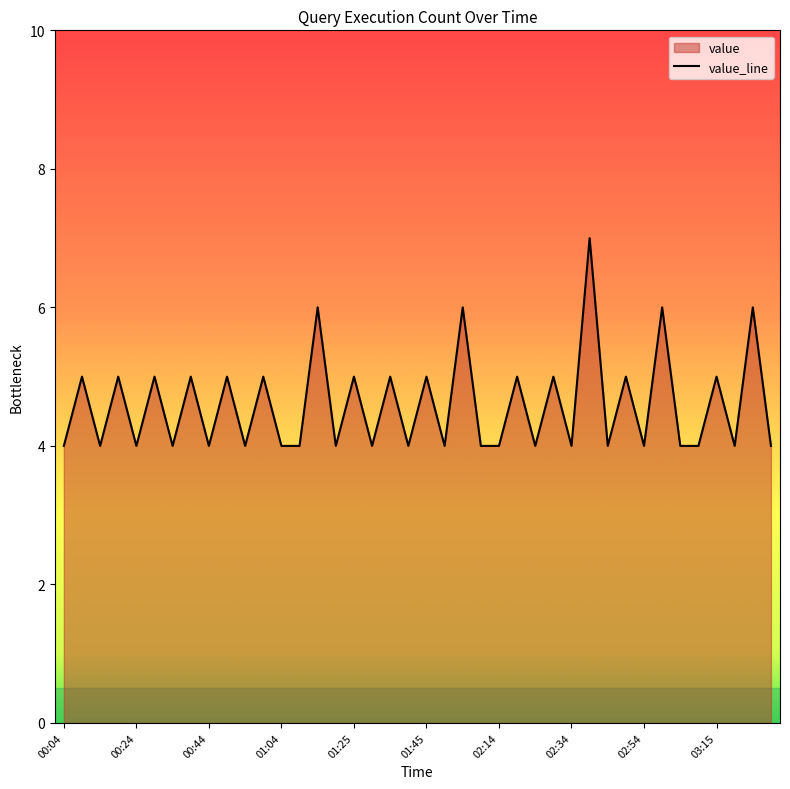

The value at 18 is 3. True or false?

False